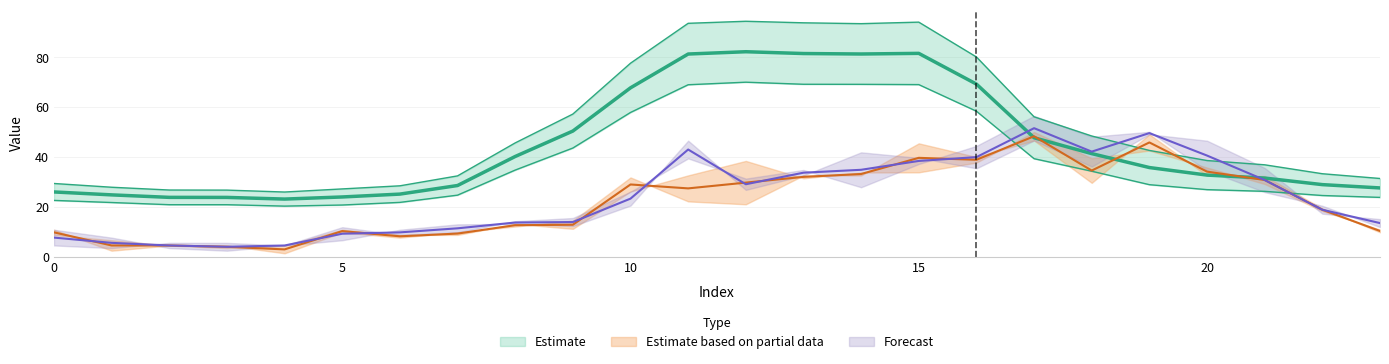

At which category is the sum across all series the highest?

15